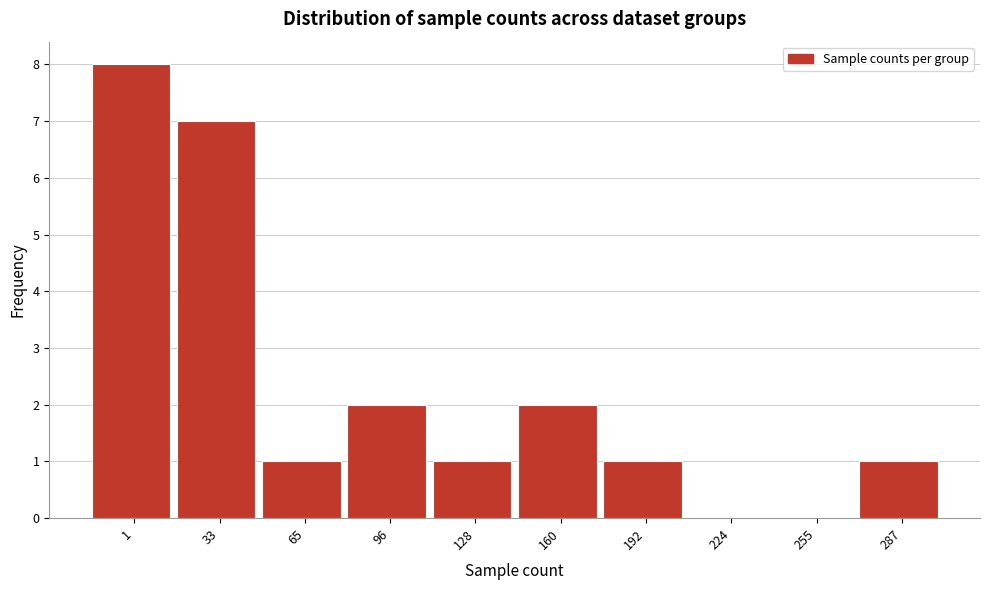

Reading left to right, what are all the values shown in this chart?

1=8	33=7	65=1	96=2	128=1	160=2	192=1	224=0	255=0	287=1